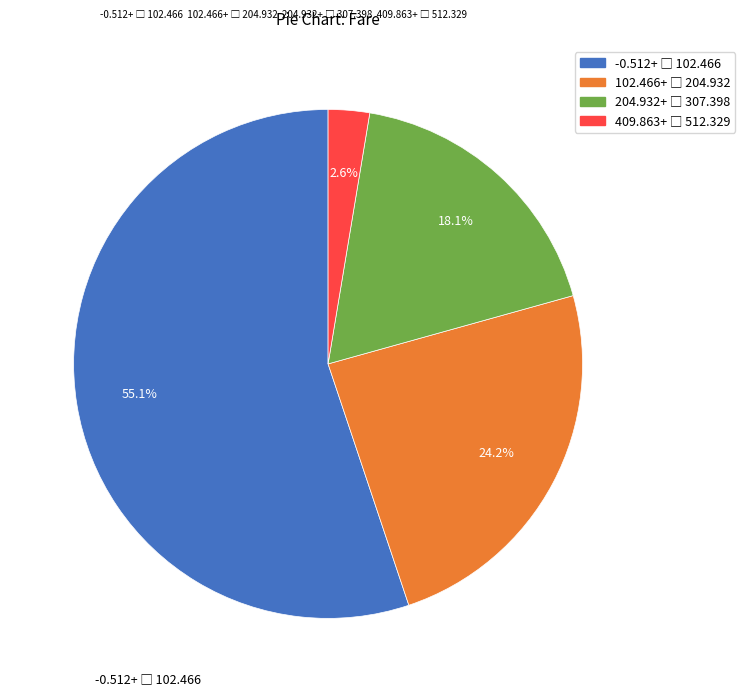

Is there any slice that represents more than half of the pie?

Yes